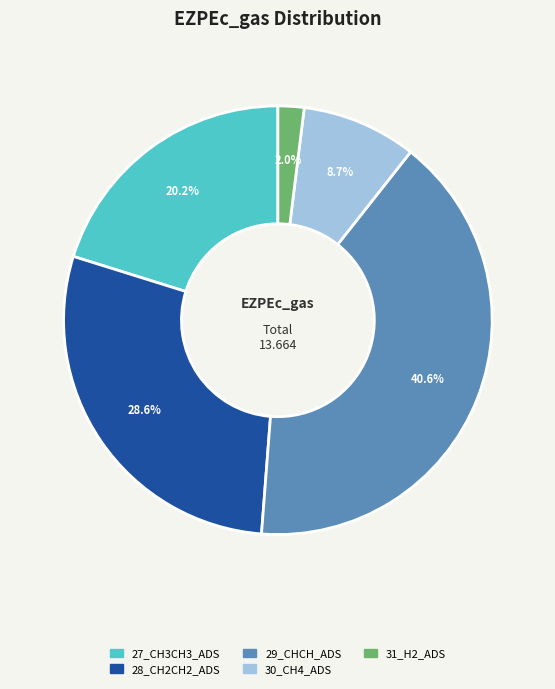

Between 30_CH4_ADS and 27_CH3CH3_ADS, which is larger?

27_CH3CH3_ADS